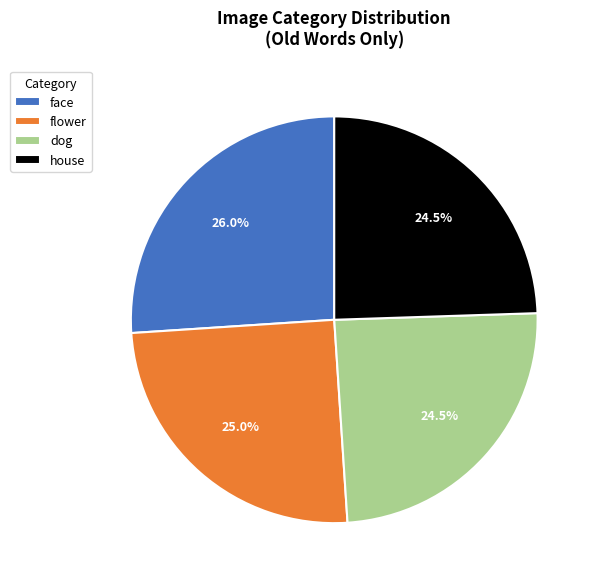

Which has a higher value, face or dog?

face